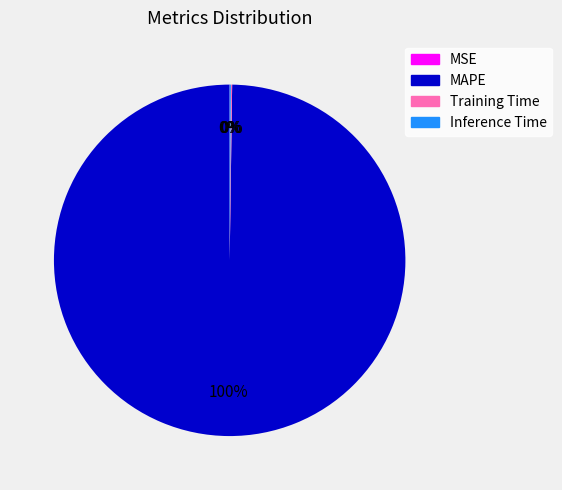

The MAPE slice represents 100% of the pie. True or false?

True